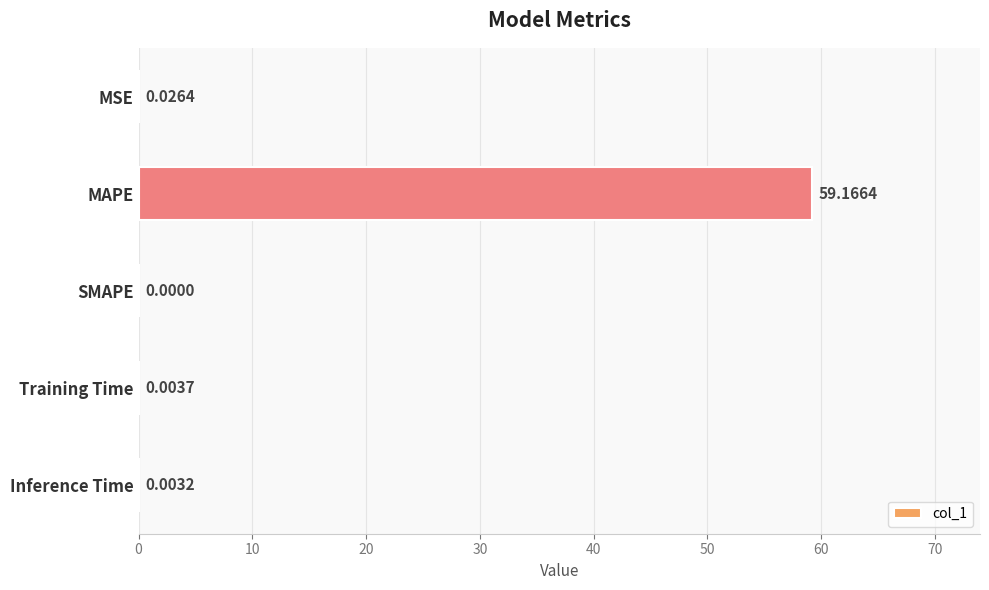

Which label corresponds to the largest value in the chart?

MAPE